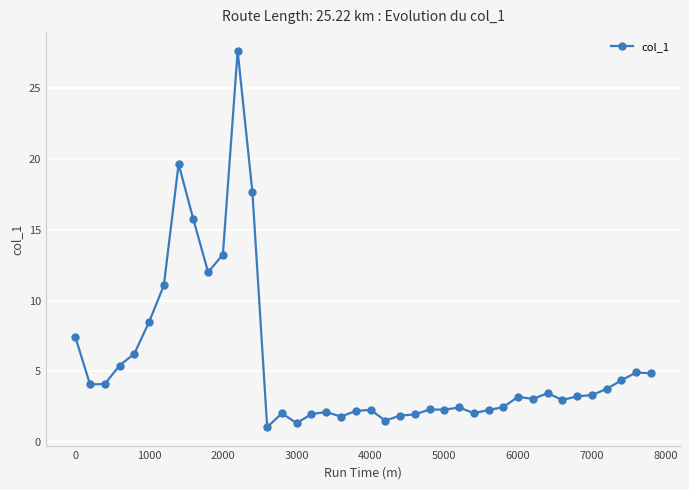

What is the smallest value displayed?

1.1